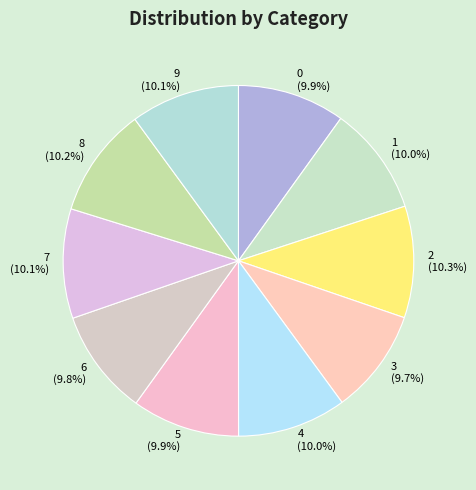

What percentage is NOT represented by 8?

89.8%